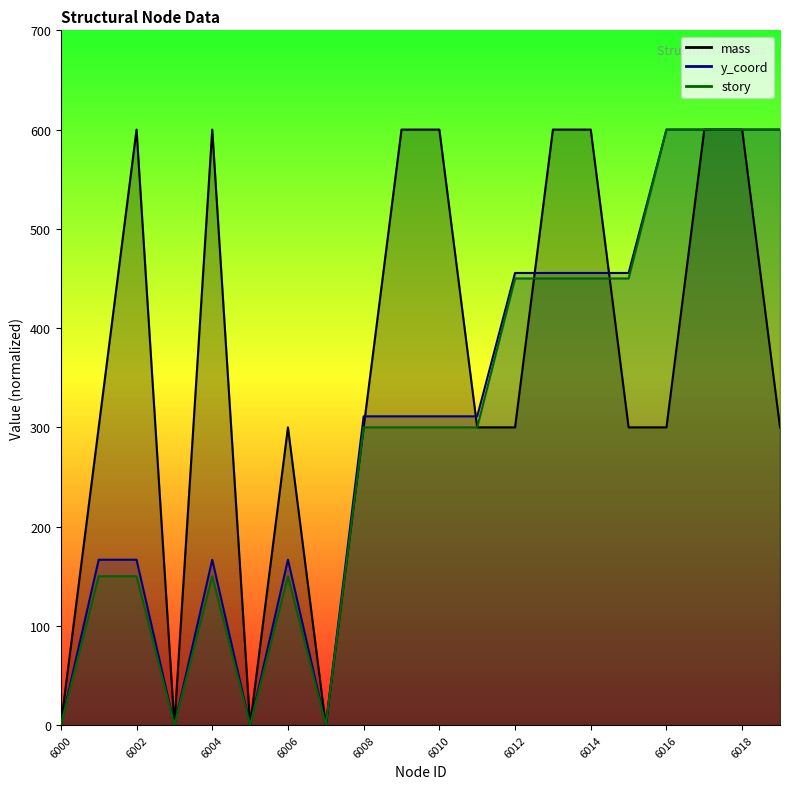

True or false: story and y_coord cross at least once.

False